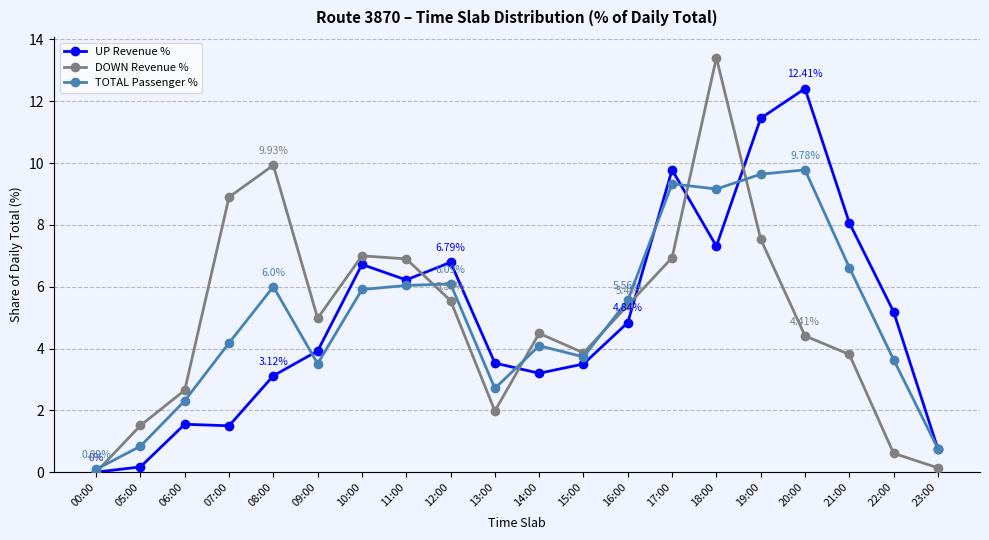

How many values in DOWN Revenue % are above zero?

19